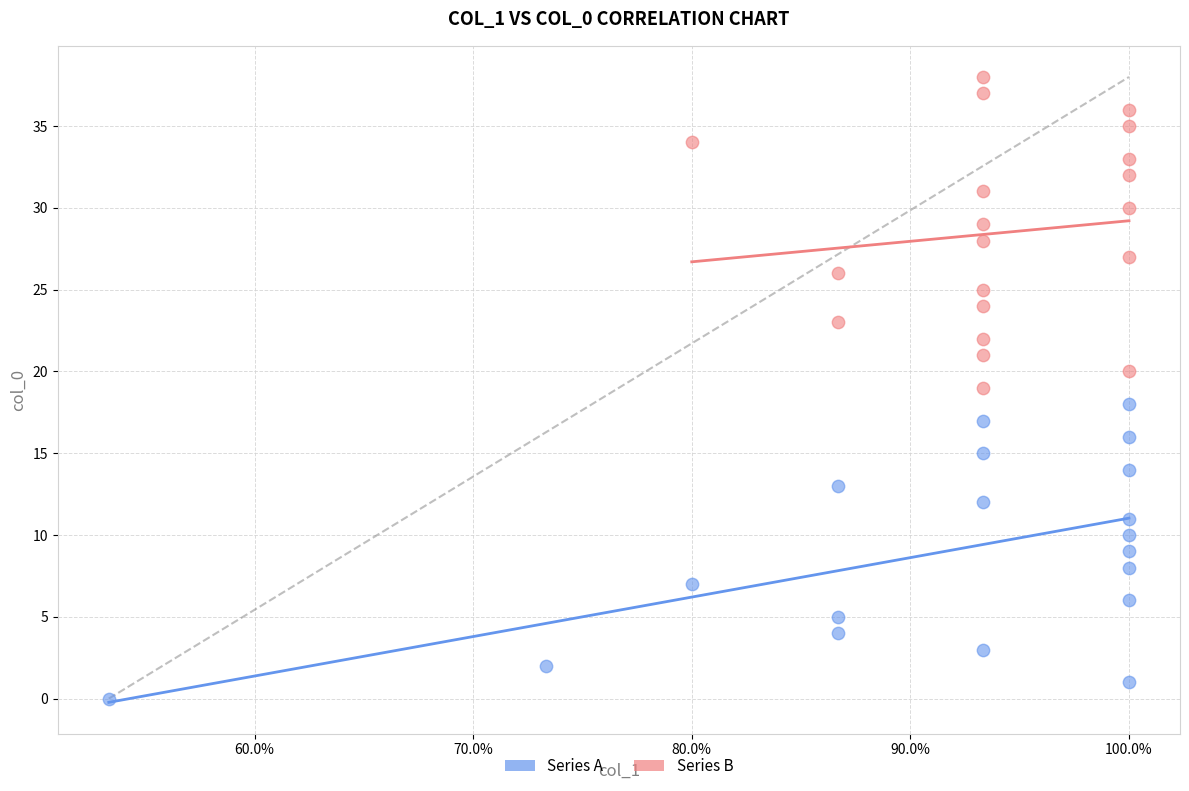

Which series contains the highest Y value?

Series B